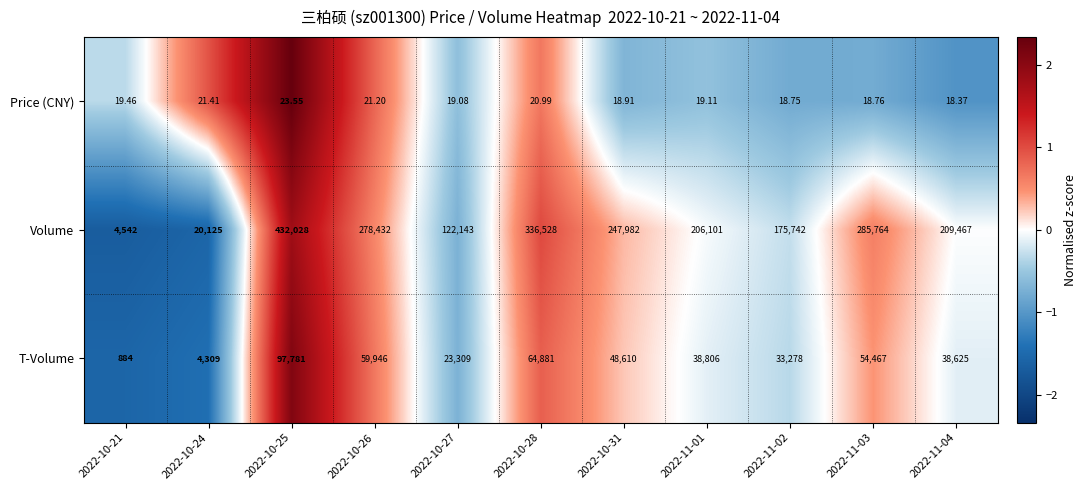

How many series are shown in this chart?

3